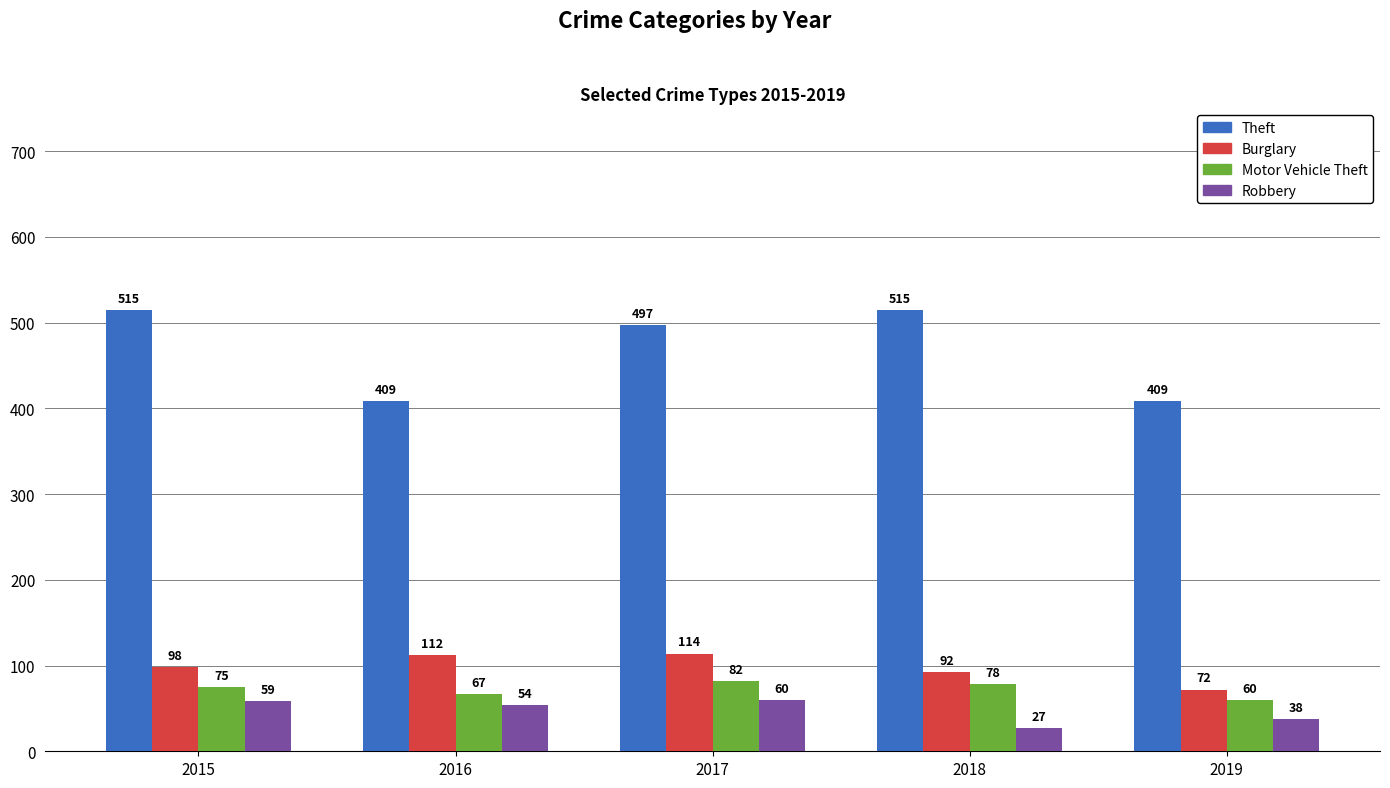

Reading left to right, transcribe all the data shown in this chart.

Theft: 515	409	497	515	409
Burglary: 98	112	114	92	72
Motor Vehicle Theft: 75	67	82	78	60
Robbery: 59	54	60	27	38